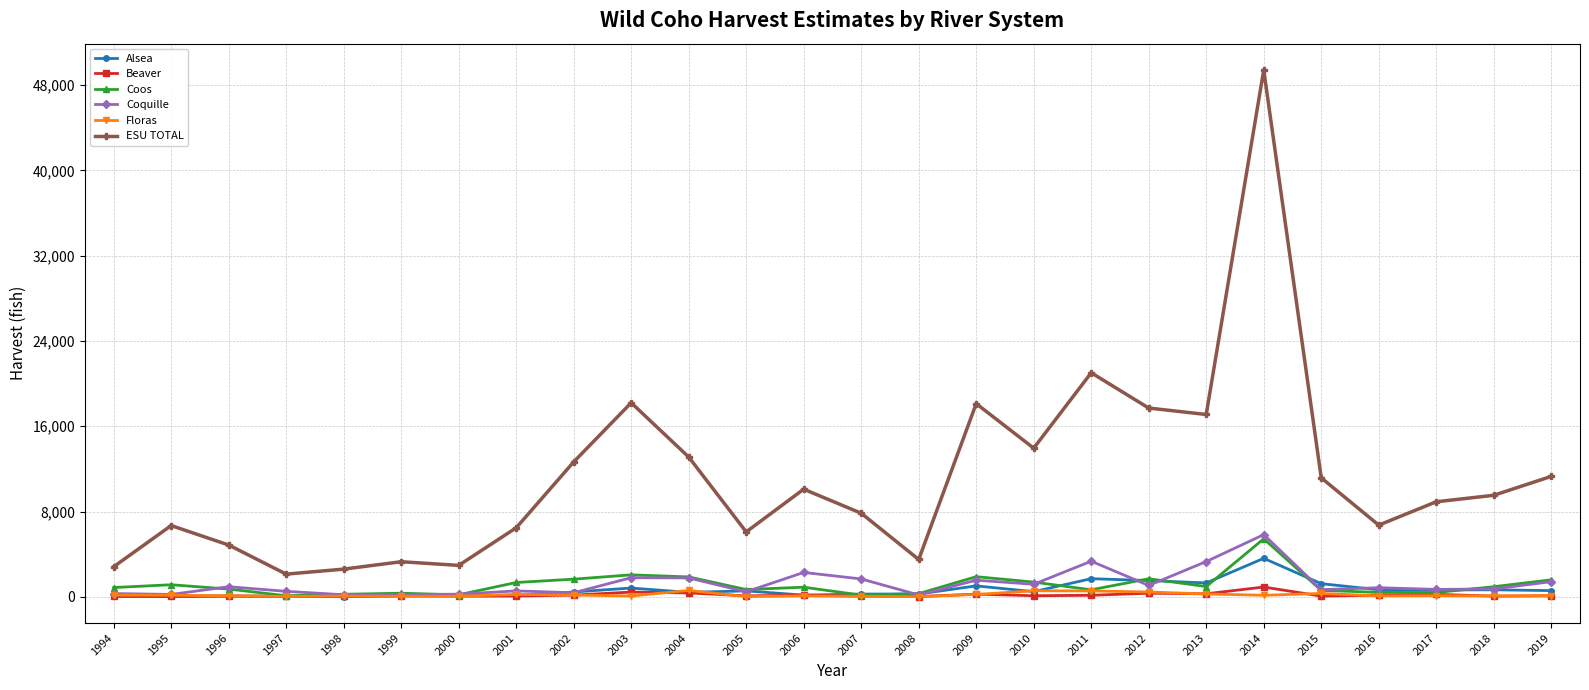

Is it true that Coquille equals 1560.0 at 2009?

True